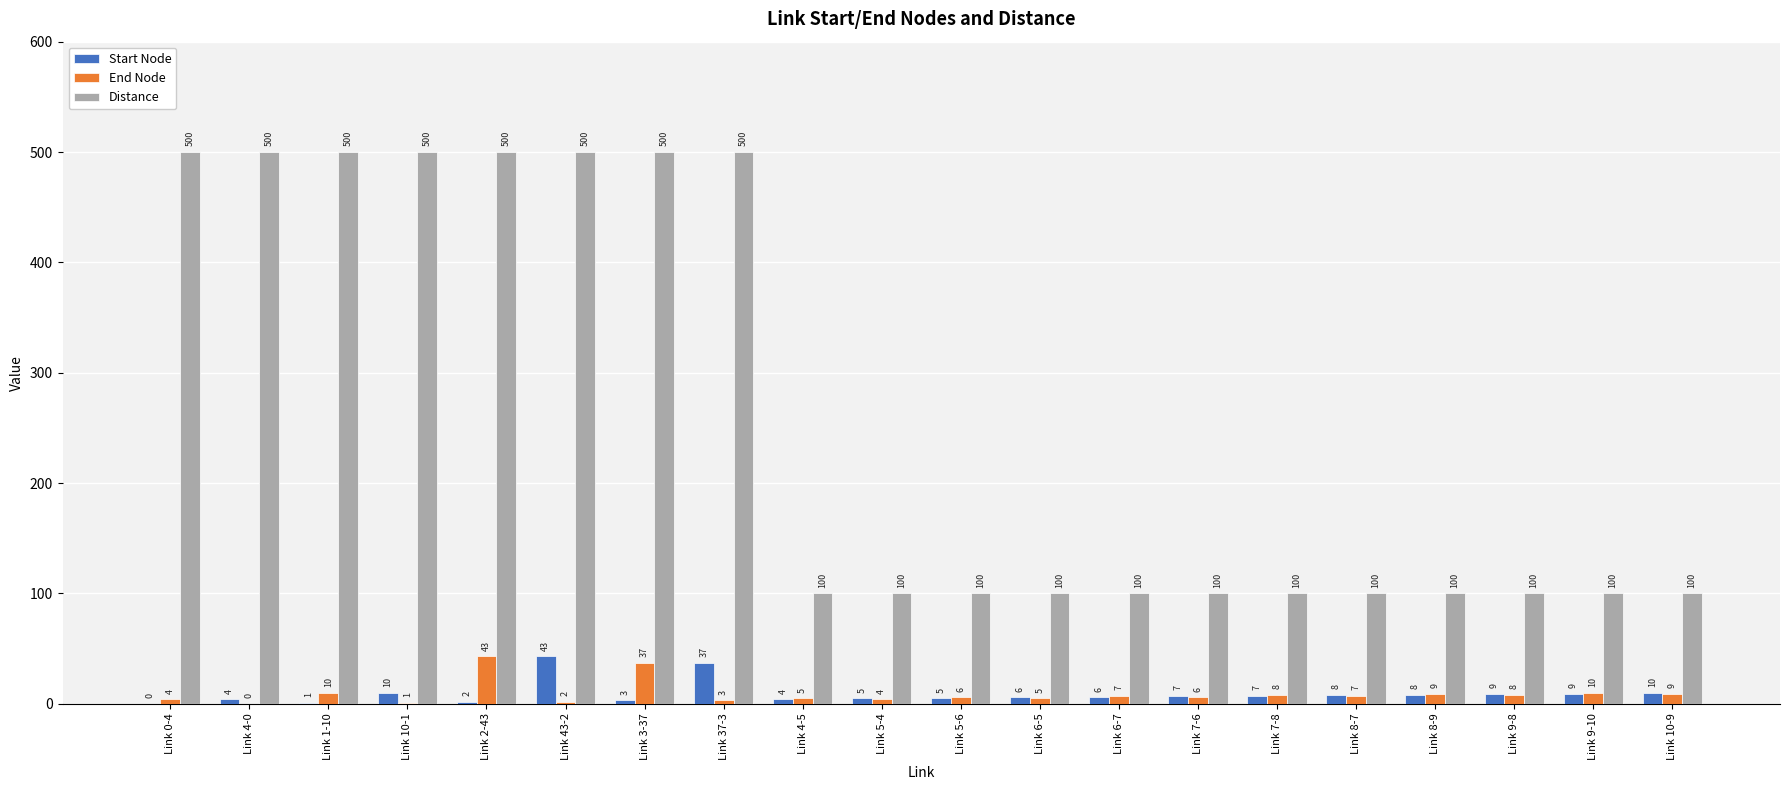

Are the bars grouped side by side (vs. stacked)?

Yes